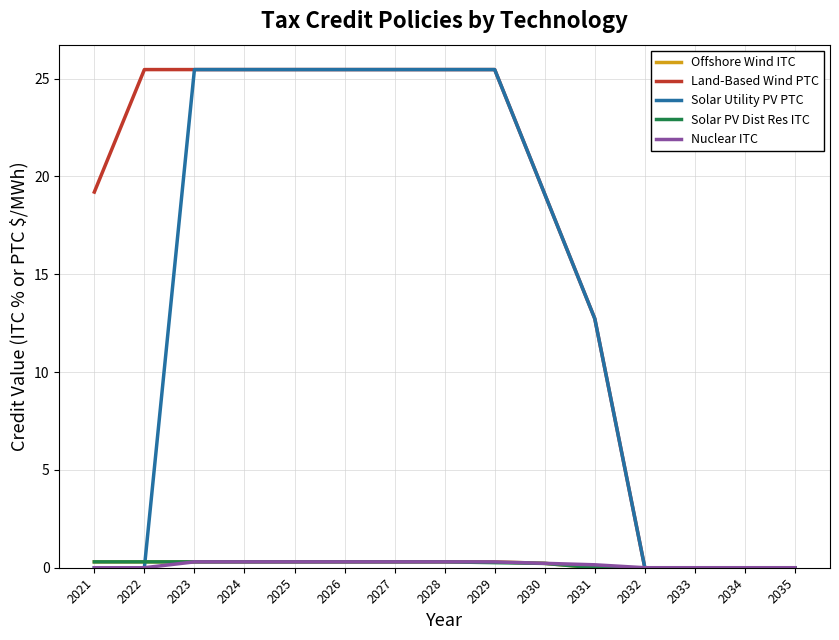

What is the greatest value displayed?

25.5